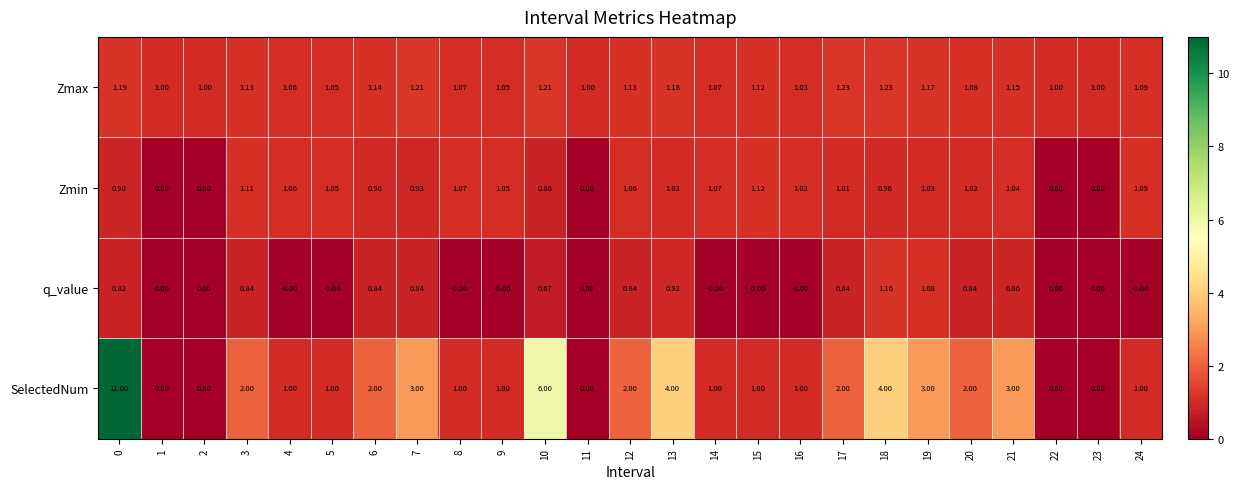

What is the greatest value displayed?

11.0